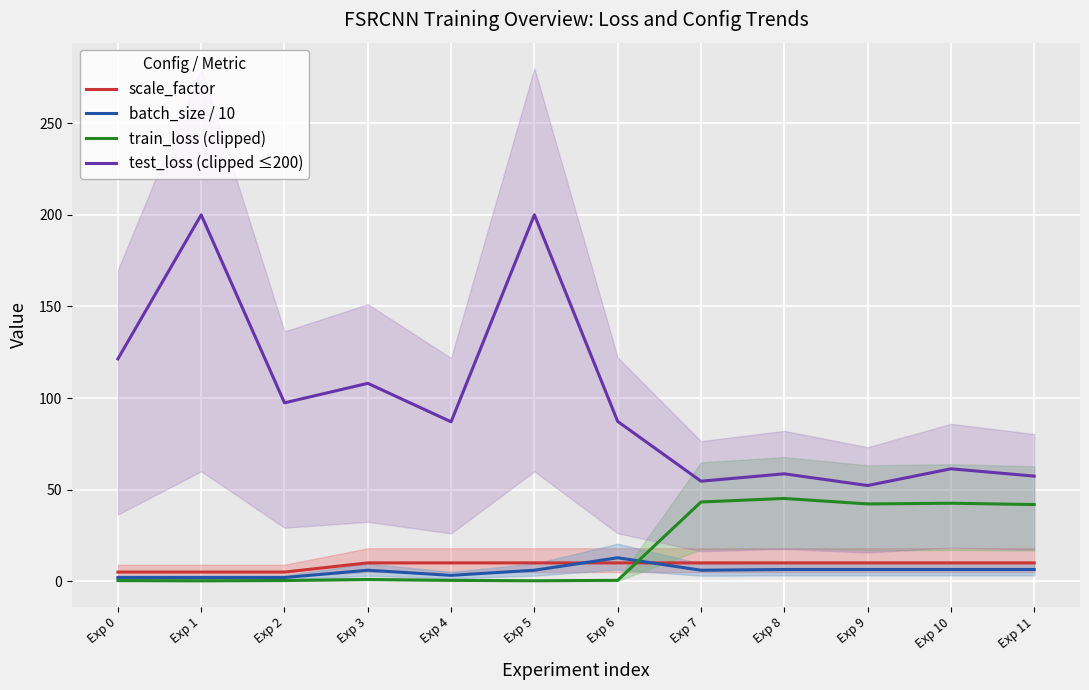

Between Exp 0 and Exp 4, which is larger?

Exp 4